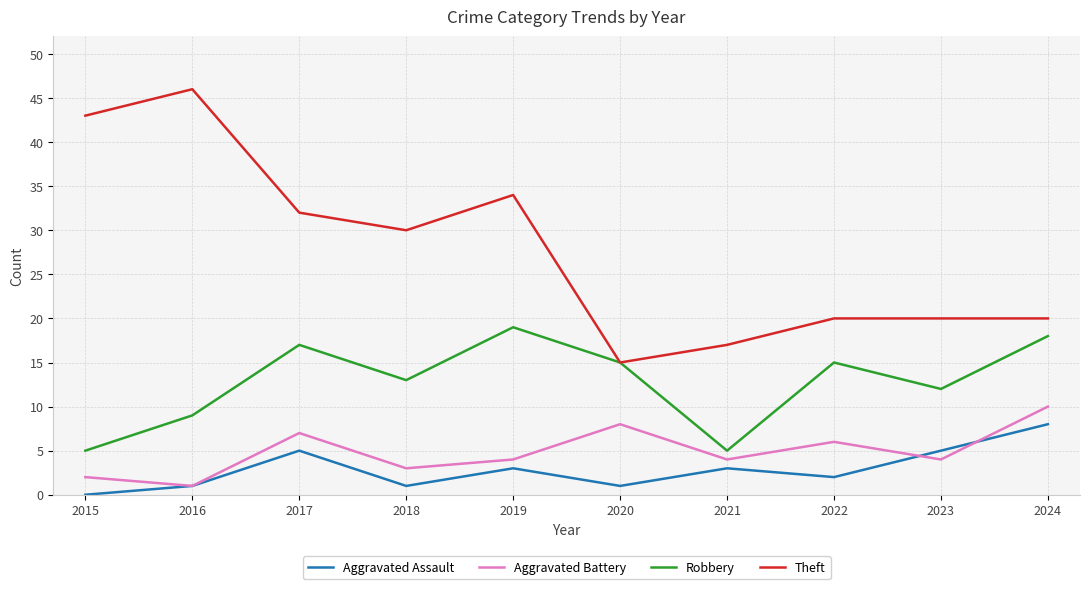

What is the minimum value for Robbery?

5